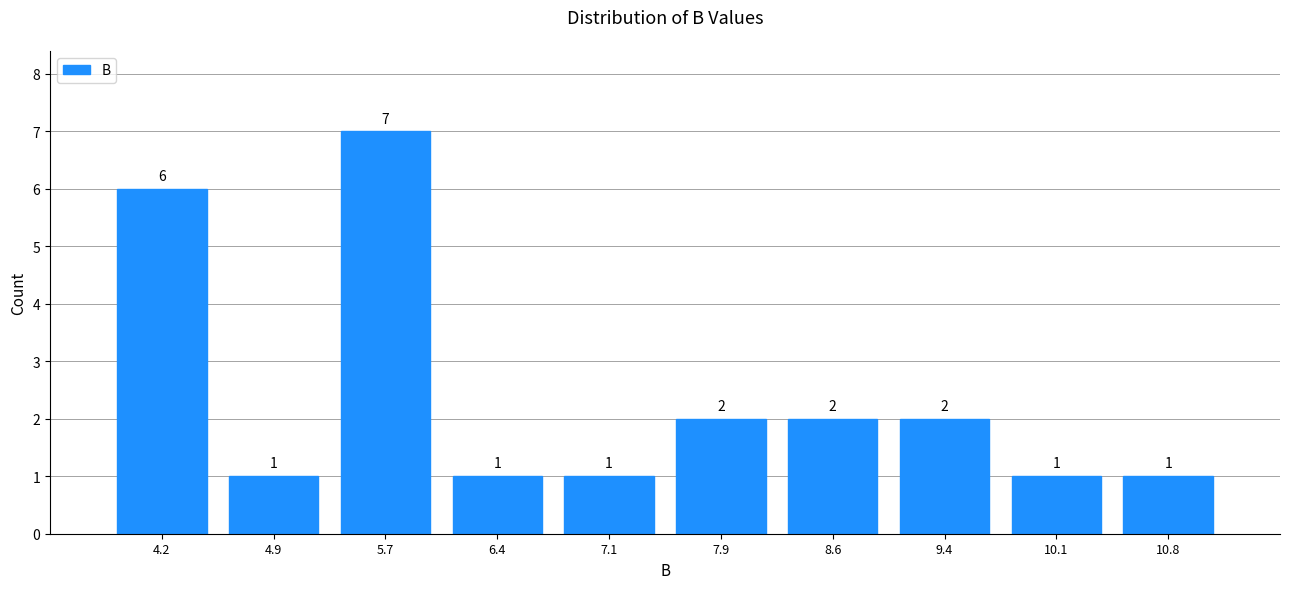

Over which range of the x-axis is the bar tallest?

5.3 to 6.0